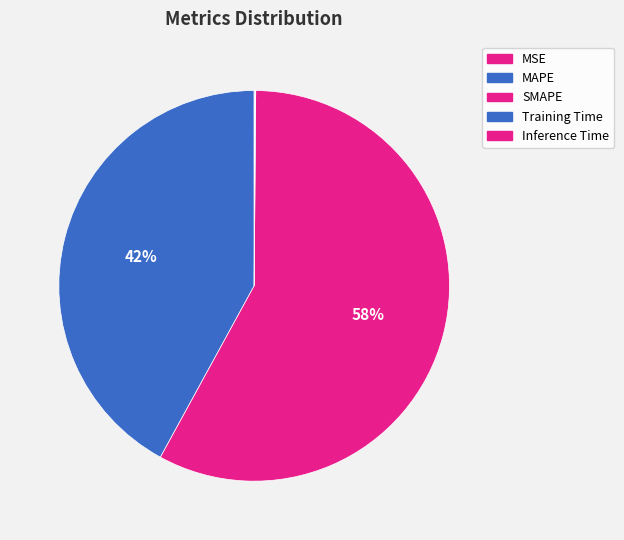

Count the number of slices in the pie.

5